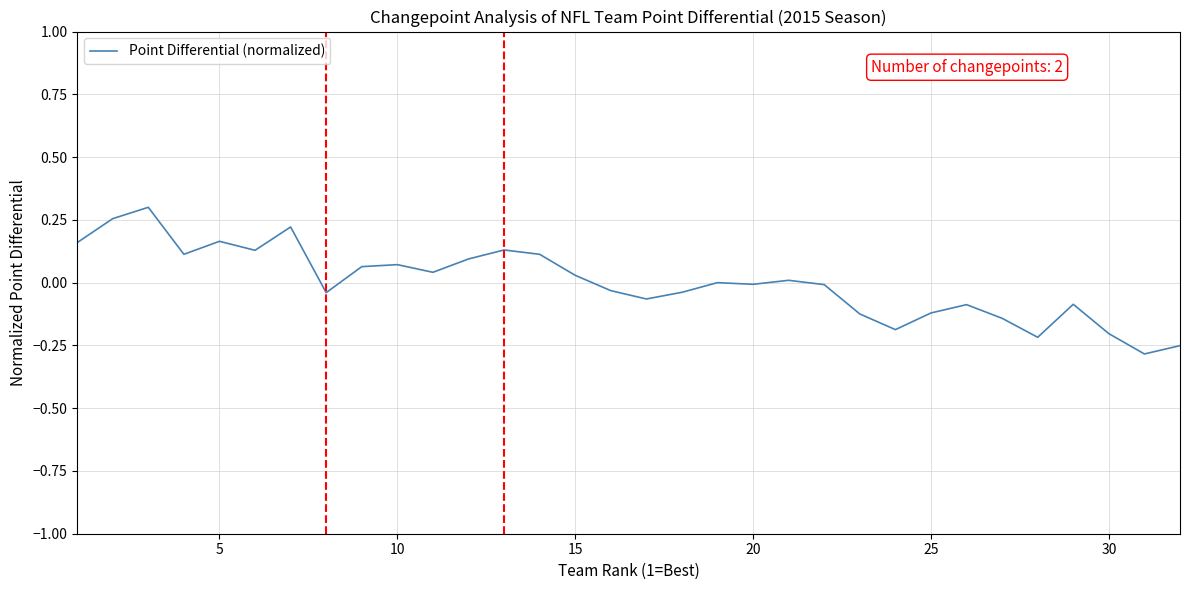

What is the difference between the maximum and minimum values?

0.6